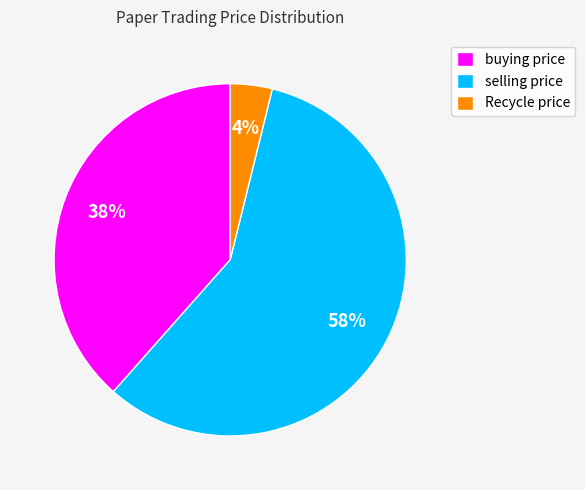

Which category has the smallest portion of the pie?

Recycle price